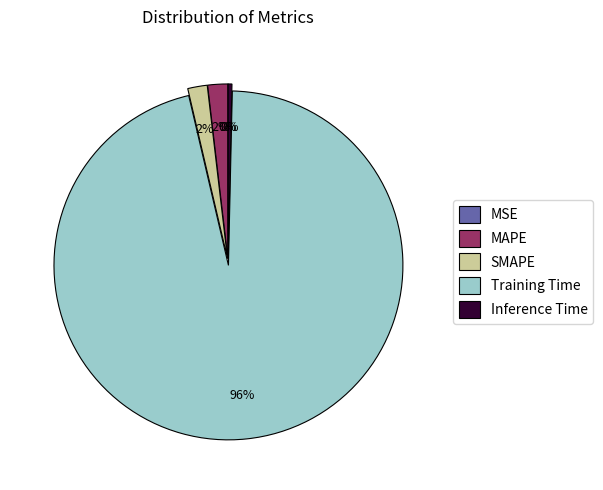

To the nearest percent, what portion does Training Time represent?

96%